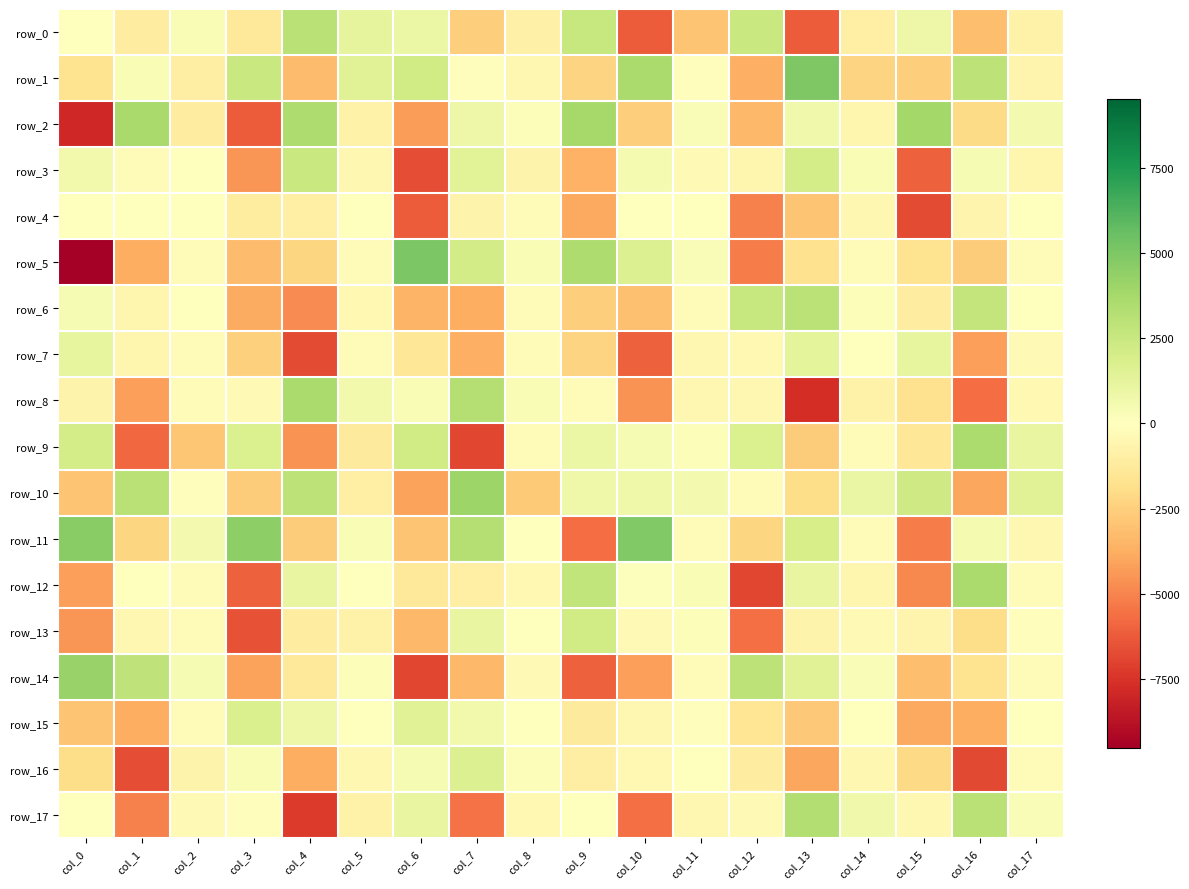

What is the lowest value of the row_5 series?

-9511.1